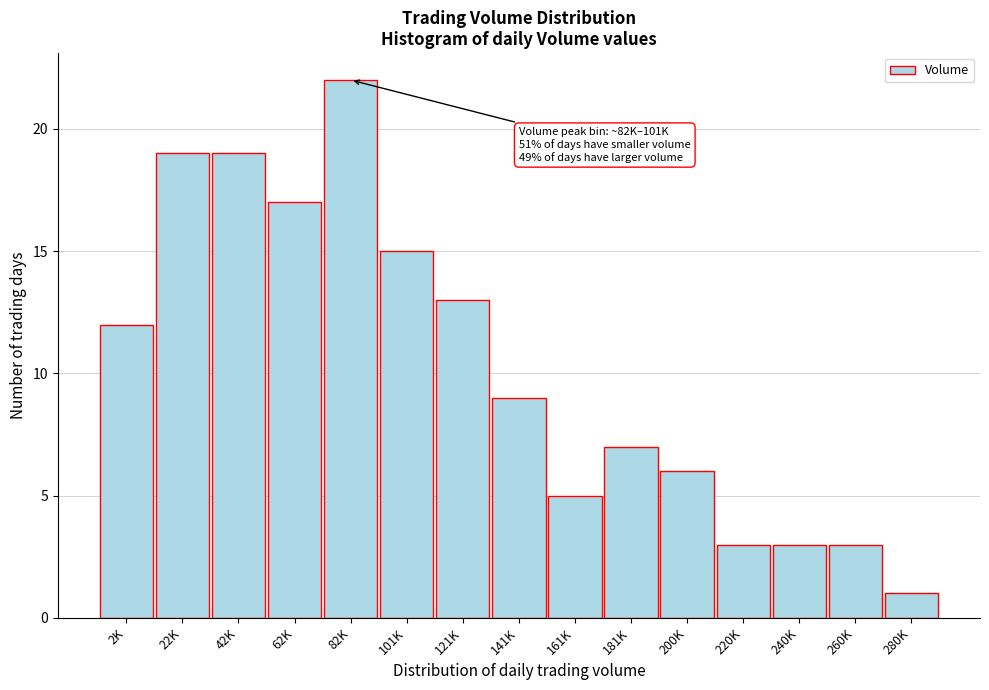

Reading left to right, transcribe all the data shown in this chart.

12	19	19	17	22	15	13	9	5	7	6	3	3	3	1